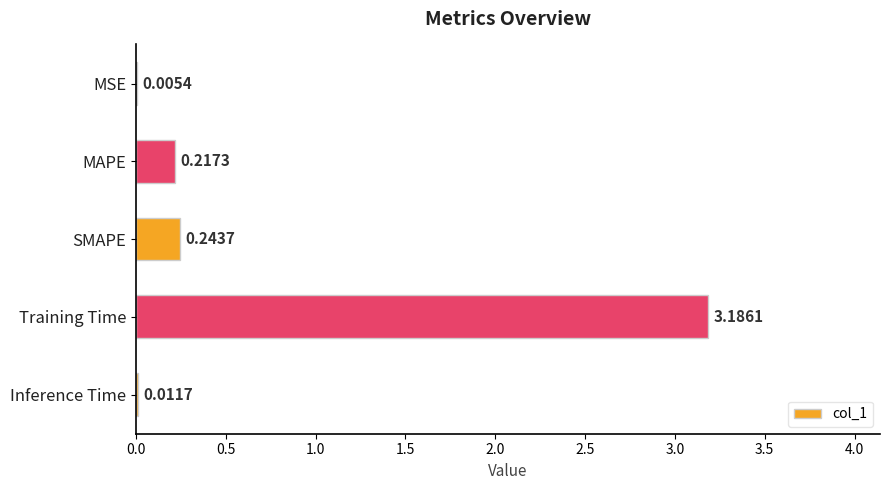

What is the sum of all values?

3.7